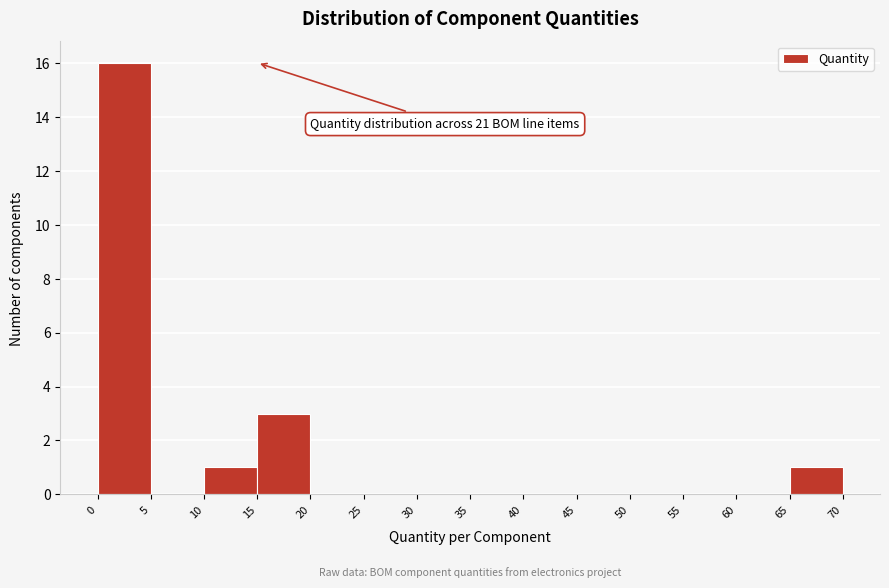

Over which range of the x-axis is the bar tallest?

0 to 5